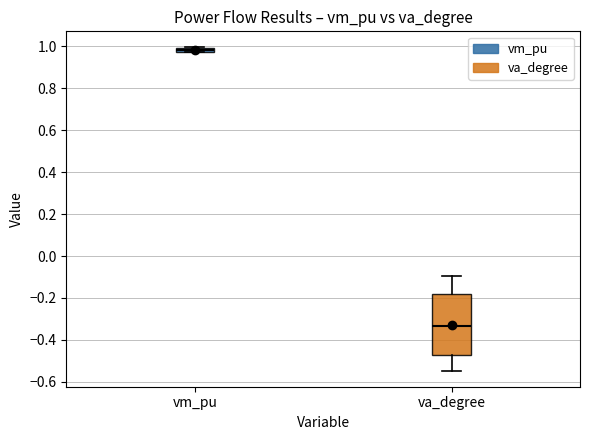

Which box's median line is the highest?

vm_pu